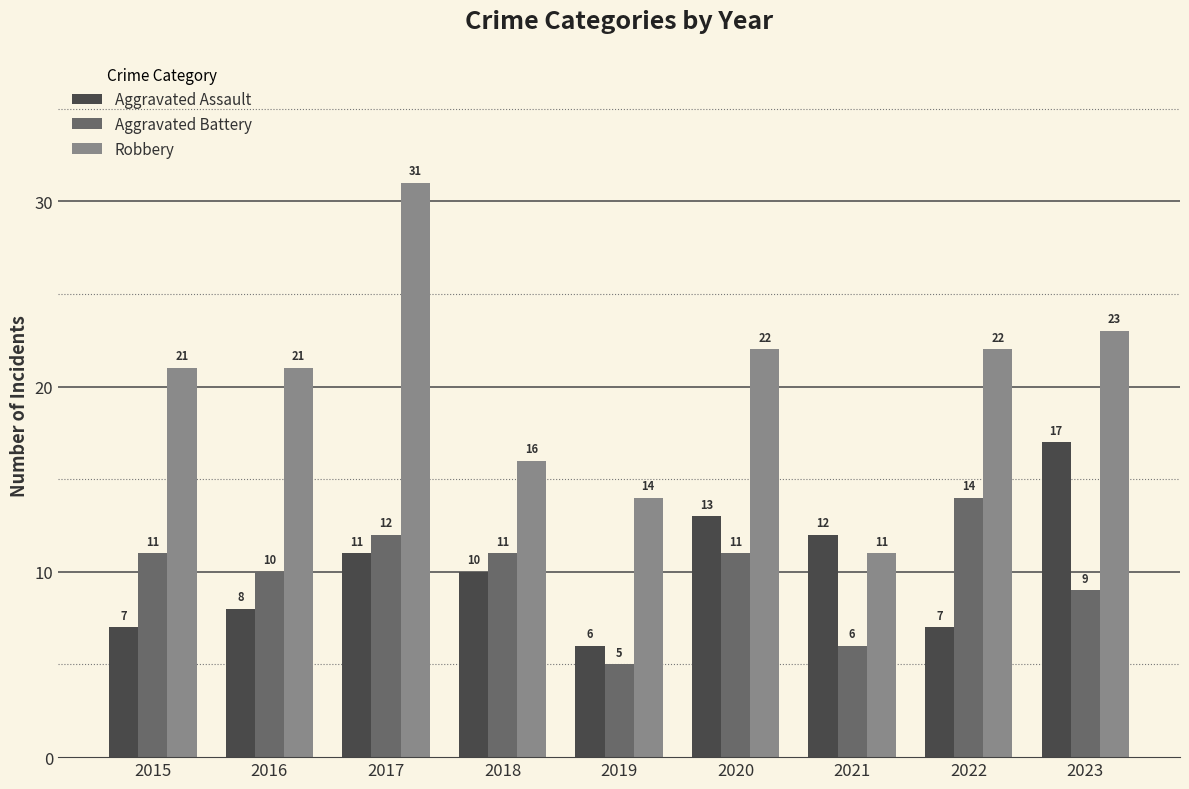

What are all the series names shown in the legend?

Aggravated Assault, Aggravated Battery, Robbery